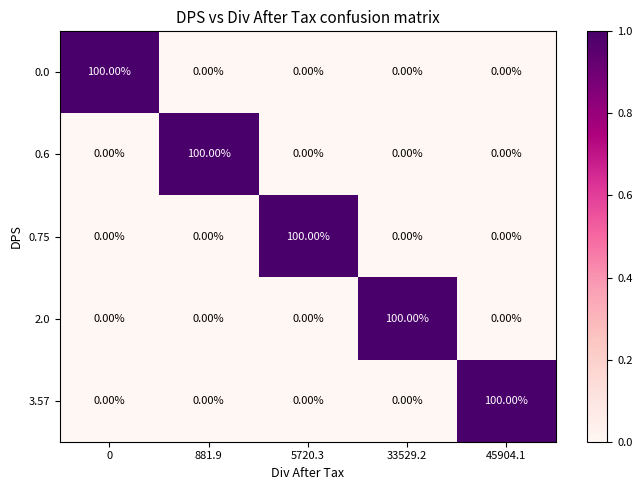

At how many categories does at least one series exceed 94?

5